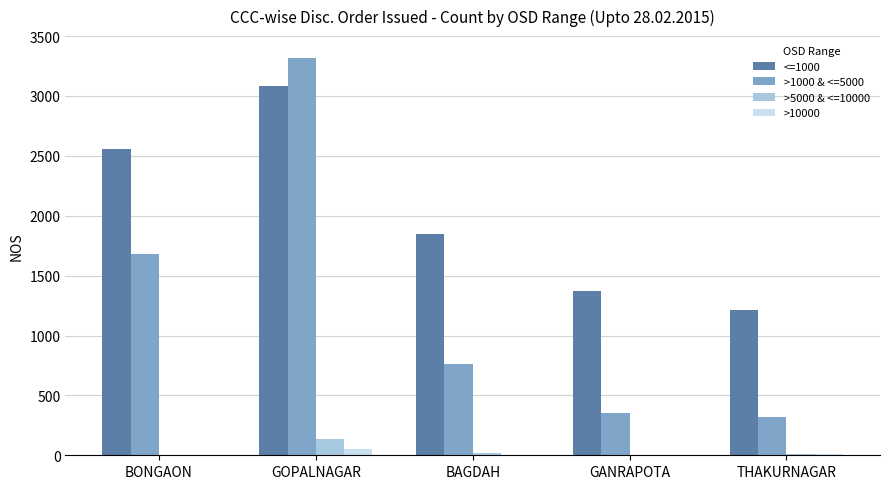

At which category is the sum across all series the highest?

GOPALNAGAR